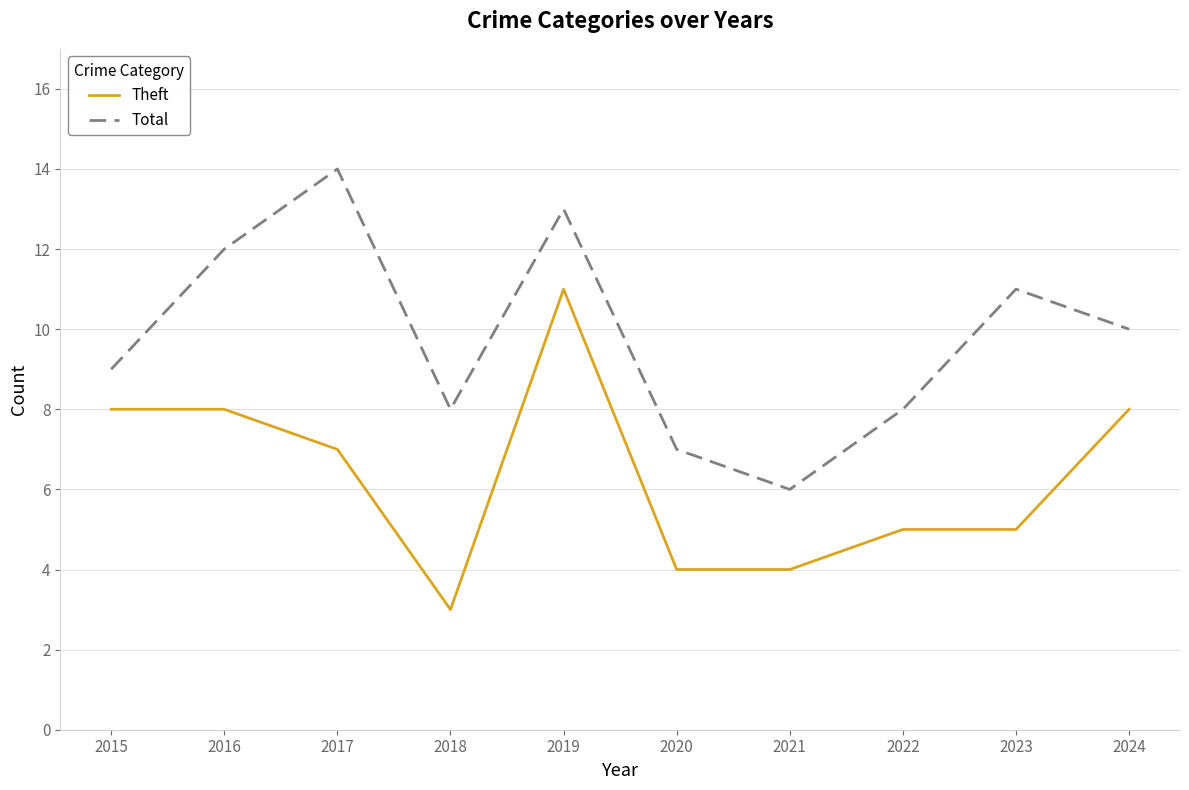

How many interior local peaks does the Total series have?

3